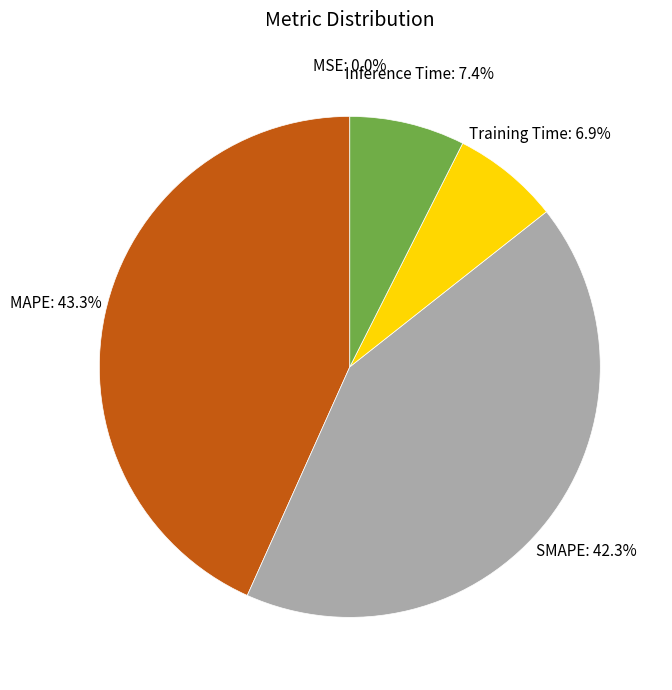

Is there any slice that represents more than half of the pie?

No